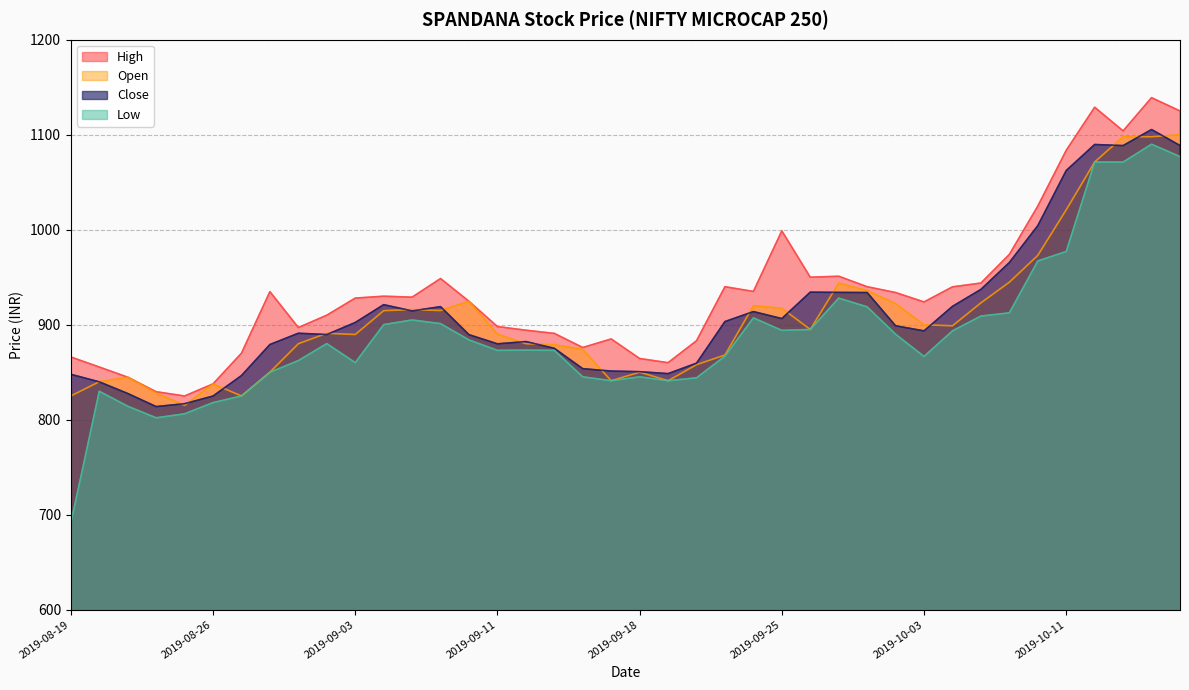

Count the number of data series in this chart.

4